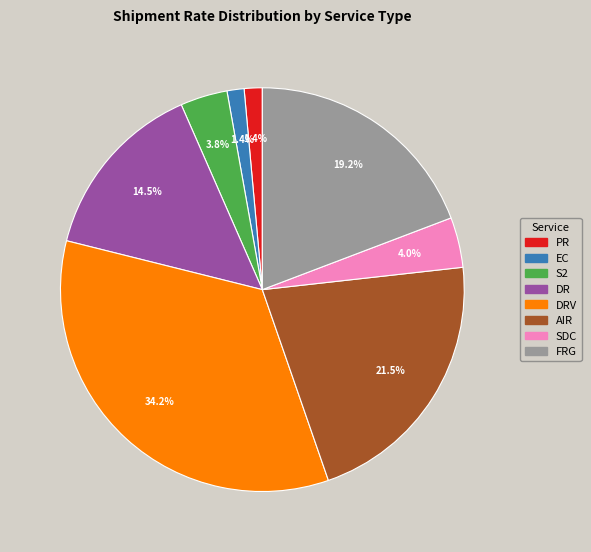

Count the number of slices in the pie.

8